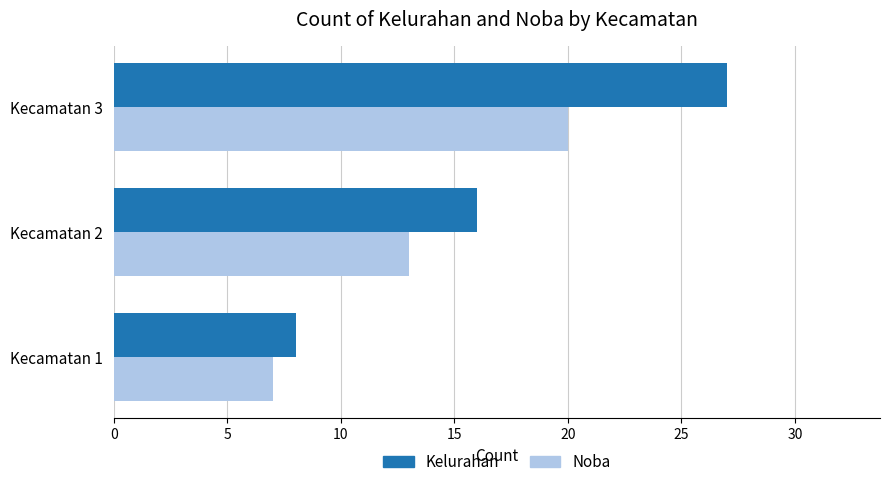

Which series has the largest total across all categories?

Kelurahan